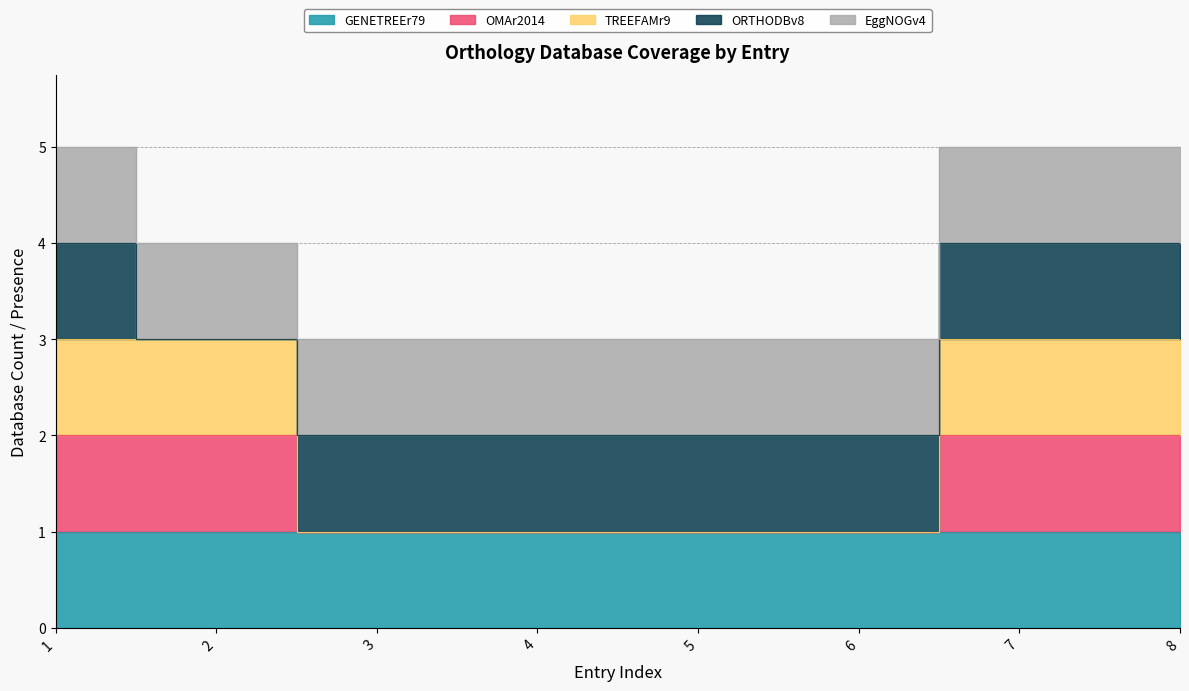

Where is OMAr2014 nearest to the value 0?

3